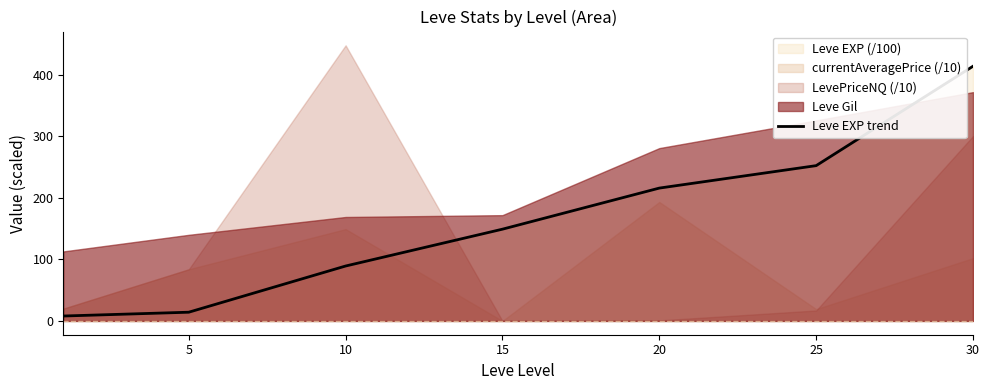

What is the average value?

163.3